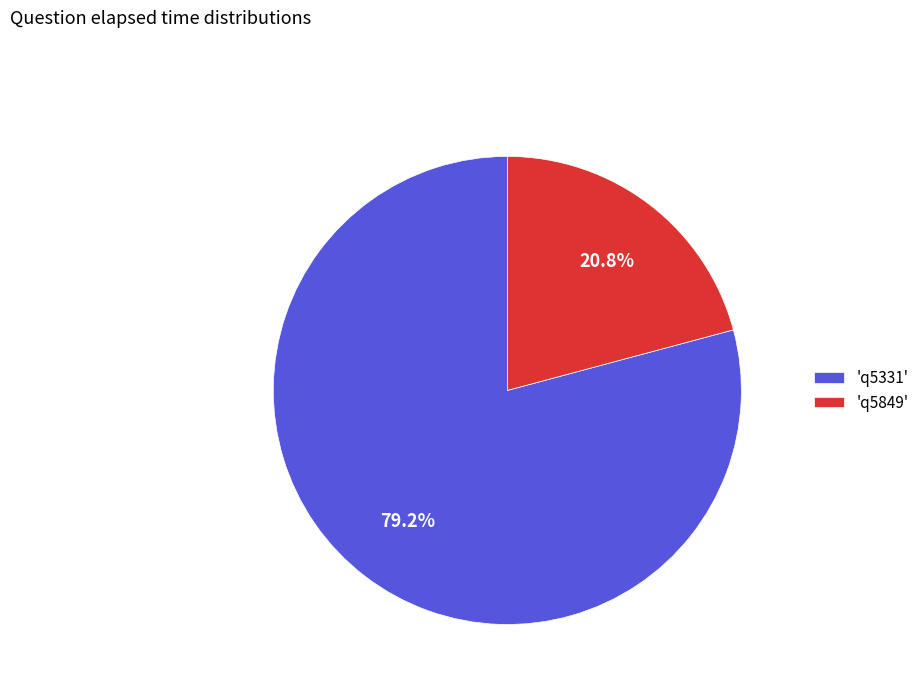

Which has a higher value, 'q5331' or 'q5849'?

'q5331'